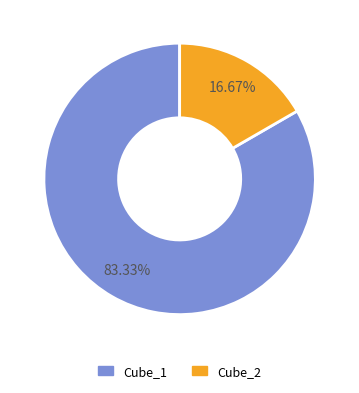

Rank the categories by value from highest to lowest.

Cube_1, Cube_2